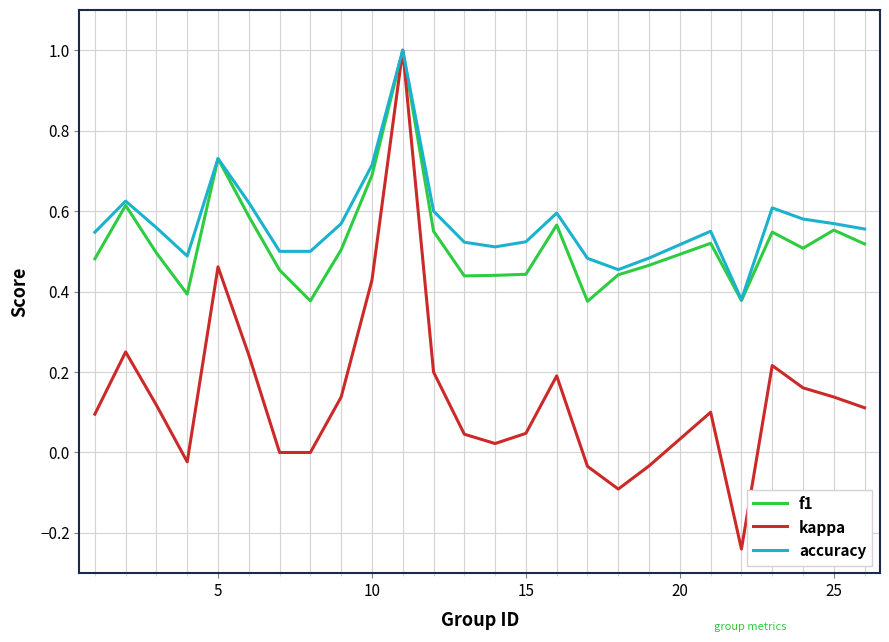

Which series has the largest total across all categories?

accuracy